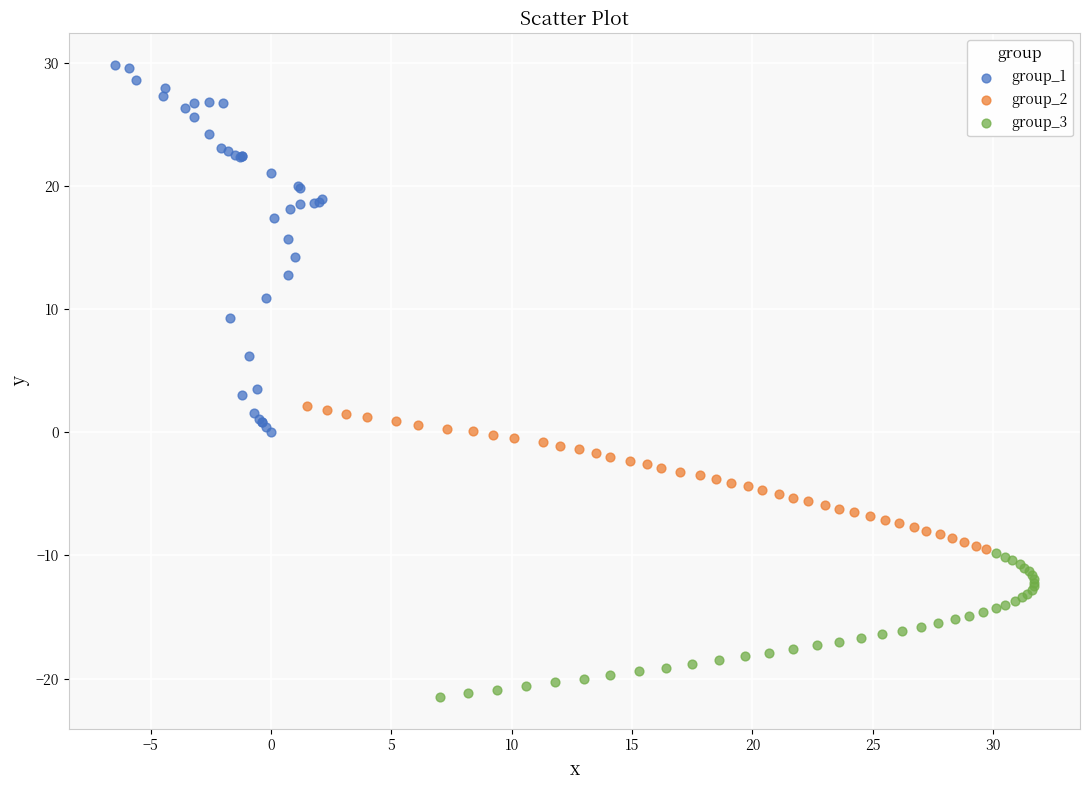

Which series contains the lowest Y value?

group_3